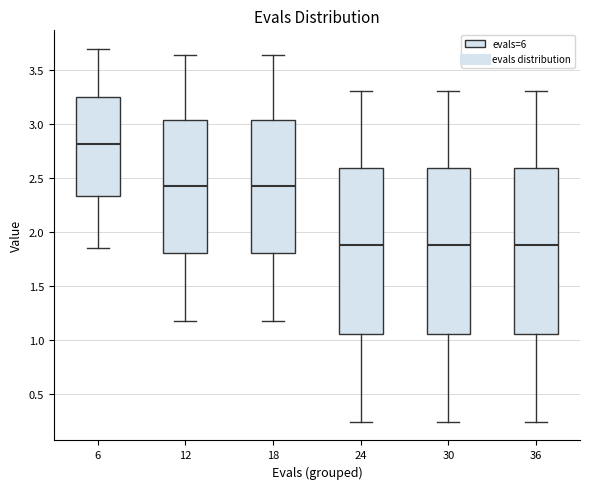

Reading left to right, read every box against the y-axis: the position of its median line, the range the box covers, and the ends of its whiskers. The values are not printed on the chart, so give them approximately, as read against the axis.

6: median 2.80, box 2.35 to 3.25, whiskers 1.85 to 3.70
12: median 2.40, box 1.80 to 3.05, whiskers 1.20 to 3.65
18: median 2.40, box 1.80 to 3.05, whiskers 1.20 to 3.65
24: median 1.85, box 1.05 to 2.60, whiskers 0.25 to 3.30
30: median 1.85, box 1.05 to 2.60, whiskers 0.25 to 3.30
36: median 1.85, box 1.05 to 2.60, whiskers 0.25 to 3.30